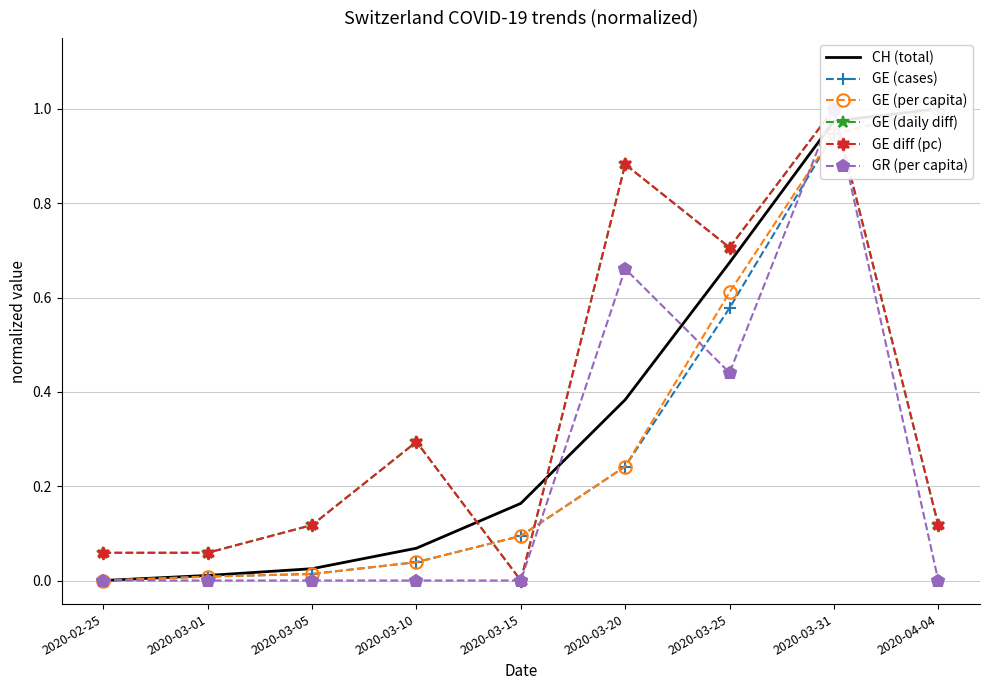

Where is the first local maximum for GE (daily diff)?

2020-03-10